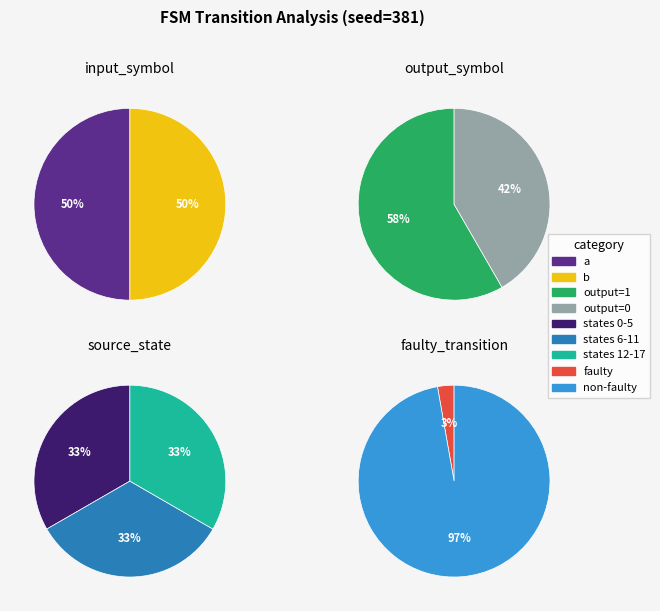

Is 10,86,b,1 the majority of the pie?

No